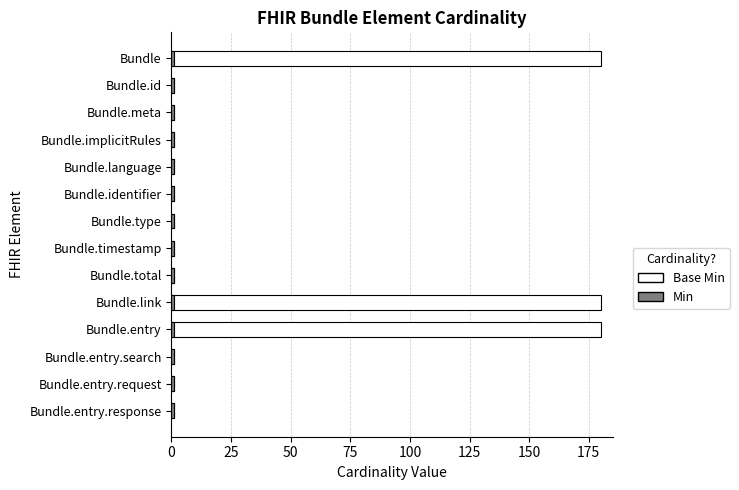

Reading left to right, extract all data points from this chart.

Base Min: 180.0	1.0	1.0	1.0	1.0	1.0	1.0	1.0	1.0	180.0	180.0	1.0	1.0	1.0
Min: 0.6	0.6	0.6	0.6	0.6	0.6	0.6	0.6	0.6	0.6	0.6	0.6	0.6	0.6